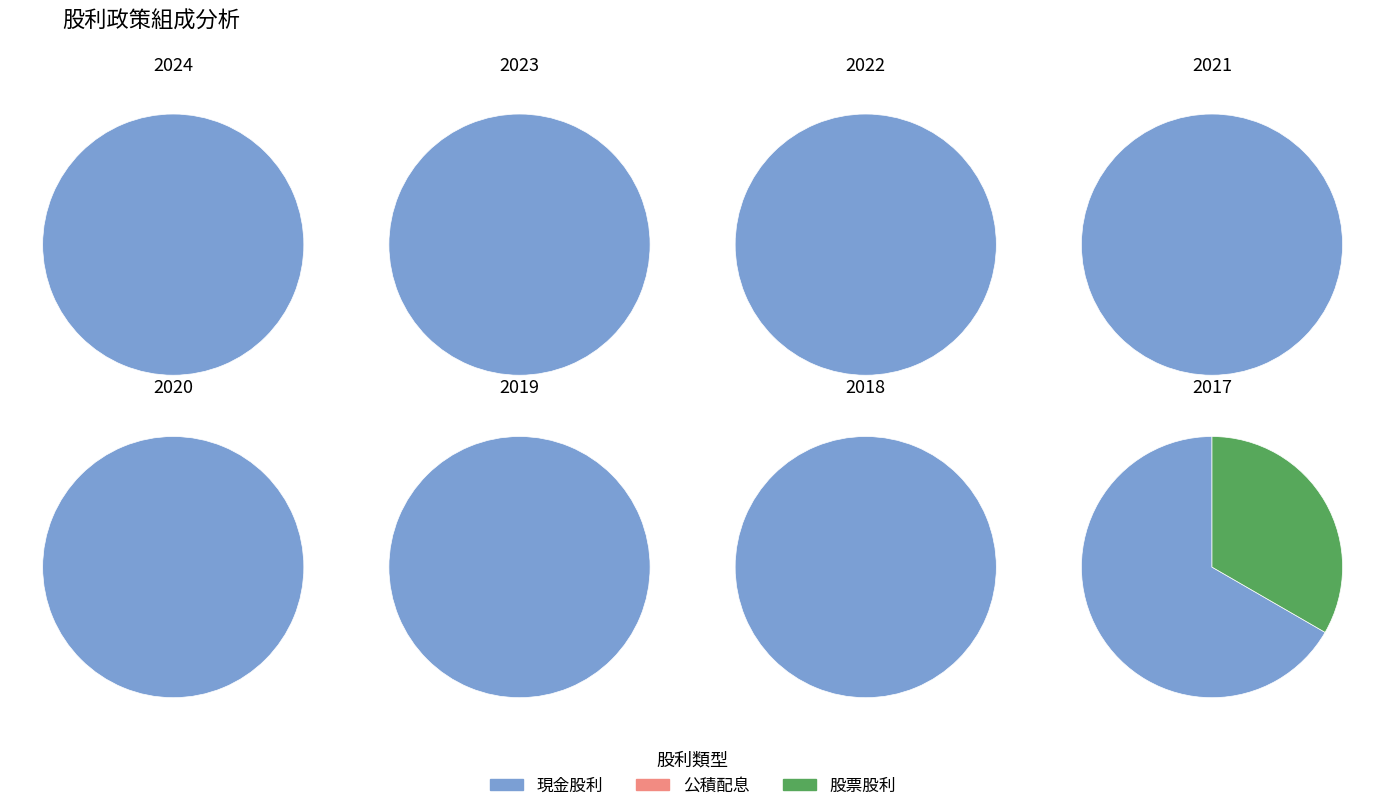

Do 2019 and 2020 together represent more than half of the pie?

No